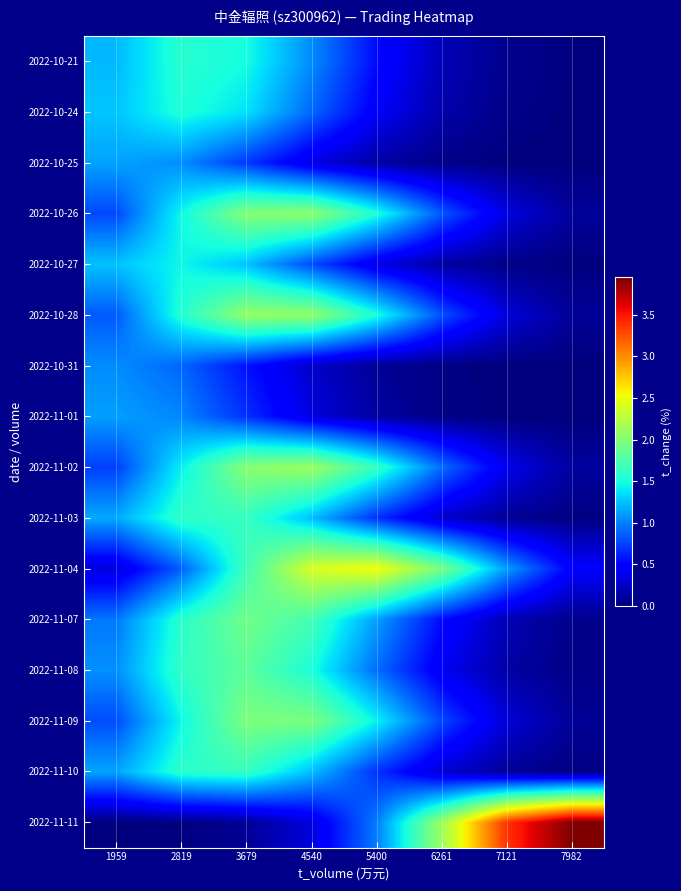

Reading right to left, what are all the values shown in this chart?

2022-10-21: 7982=0.0	7121=0.1	6261=0.2	5400=0.5	4540=1.0	3679=1.5	2819=1.6	1959=1.2
2022-10-24: 7982=0.0	7121=0.0	6261=0.2	5400=0.4	4540=0.9	3679=1.4	2819=1.5	1959=1.3
2022-10-25: 7982=0.0	7121=0.0	6261=0.0	5400=0.1	4540=0.4	3679=0.7	2819=1.0	1959=1.1
2022-10-26: 7982=0.1	7121=0.3	6261=0.8	5400=1.5	4540=2.1	3679=2.0	2819=1.5	1959=0.8
2022-10-27: 7982=0.0	7121=0.0	6261=0.1	5400=0.4	4540=0.8	3679=1.2	2819=1.5	1959=1.3
2022-10-28: 7982=0.1	7121=0.3	6261=0.8	5400=1.5	4540=2.1	3679=2.1	2819=1.6	1959=0.8
2022-10-31: 7982=0.0	7121=0.0	6261=0.0	5400=0.1	4540=0.3	3679=0.6	2819=0.9	1959=1.0
2022-11-01: 7982=0.0	7121=0.0	6261=0.0	5400=0.1	4540=0.3	3679=0.7	2819=1.0	1959=1.1
2022-11-02: 7982=0.1	7121=0.4	6261=0.9	5400=1.6	4540=2.1	3679=2.0	2819=1.4	1959=0.7
2022-11-03: 7982=0.0	7121=0.1	6261=0.3	5400=0.7	4540=1.2	3679=1.6	2819=1.6	1959=1.2
2022-11-04: 7982=0.5	7121=1.1	6261=2.0	5400=2.5	4540=2.4	3679=1.7	2819=0.9	1959=0.3
2022-11-07: 7982=0.0	7121=0.2	6261=0.5	5400=1.1	4540=1.7	3679=1.9	2819=1.6	1959=1.0
2022-11-08: 7982=0.0	7121=0.1	6261=0.4	5400=0.9	4540=1.5	3679=1.8	2819=1.6	1959=1.1
2022-11-09: 7982=0.1	7121=0.3	6261=0.8	5400=1.4	4540=2.0	3679=2.0	2819=1.5	1959=0.8
2022-11-10: 7982=0.0	7121=0.1	6261=0.3	5400=0.7	4540=1.2	3679=1.6	2819=1.6	1959=1.1
2022-11-11: 7982=4.0	7121=3.4	6261=2.1	5400=1.0	4540=0.3	3679=0.1	2819=0.0	1959=0.0